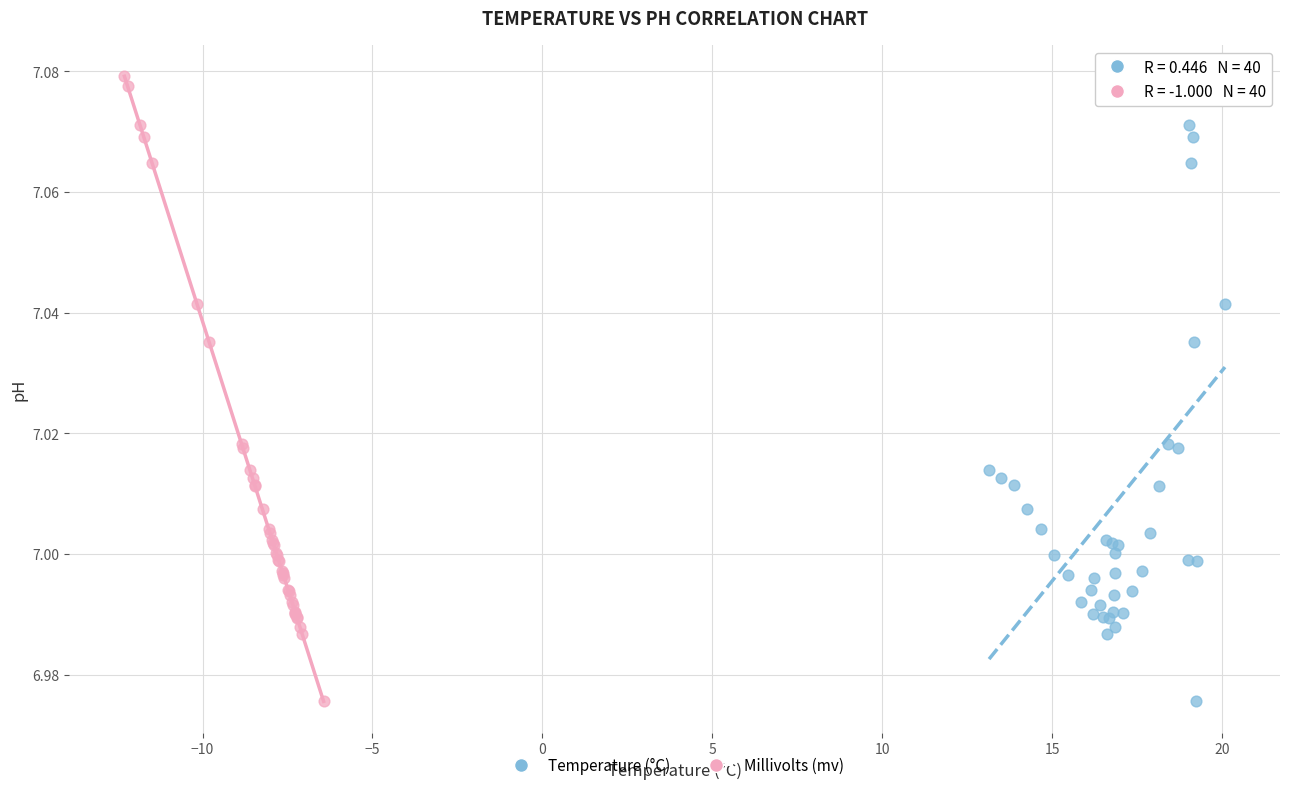

What are all the series names shown in the legend?

Temperature (°C), Millivolts (mv)